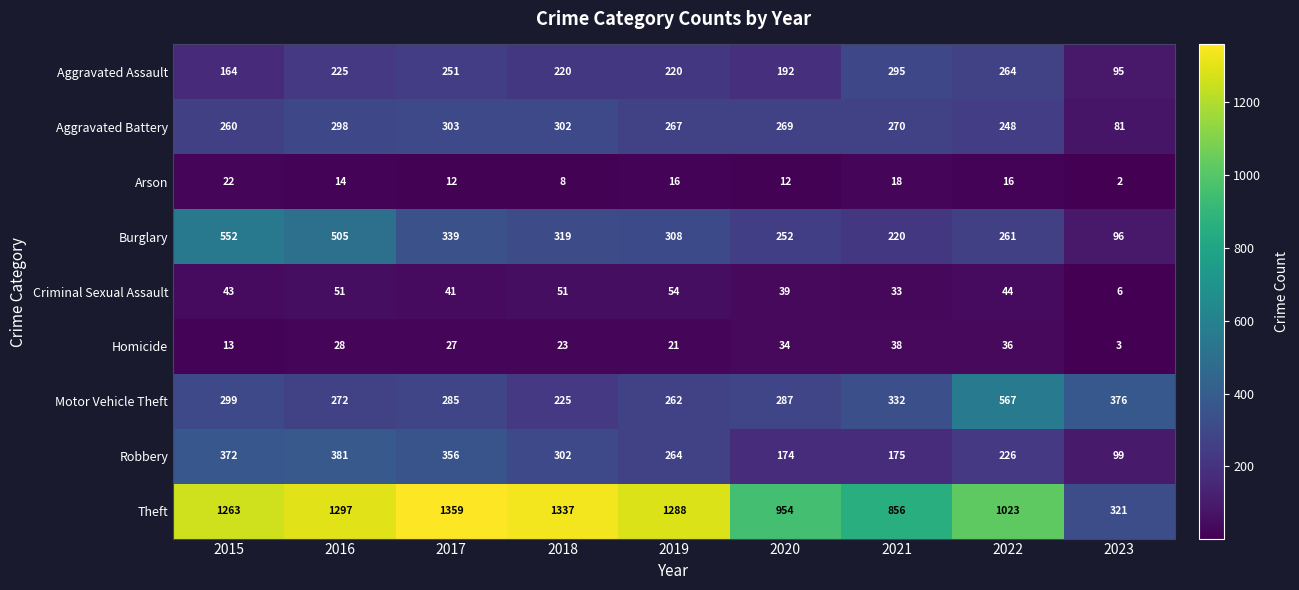

What is the total value across all series at 2023?

1079